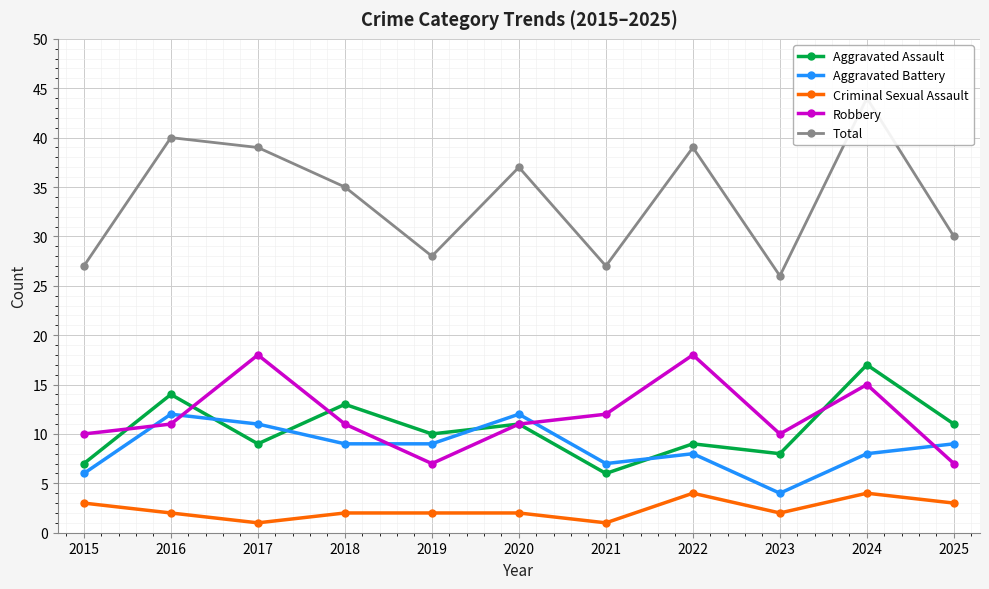

Which series changed the most between 2017 and 2021?

Total